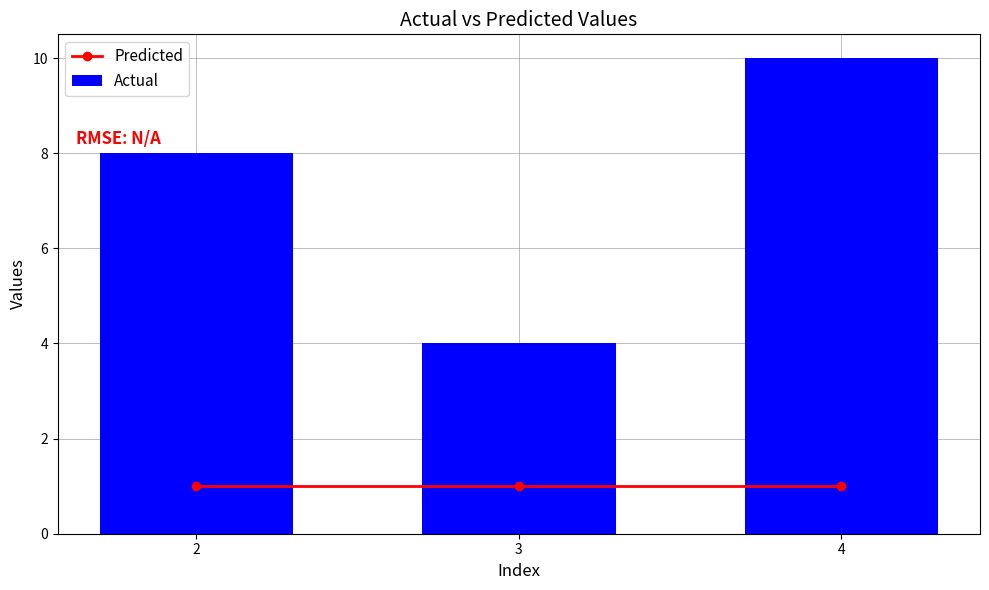

Count the number of categories in the chart.

3